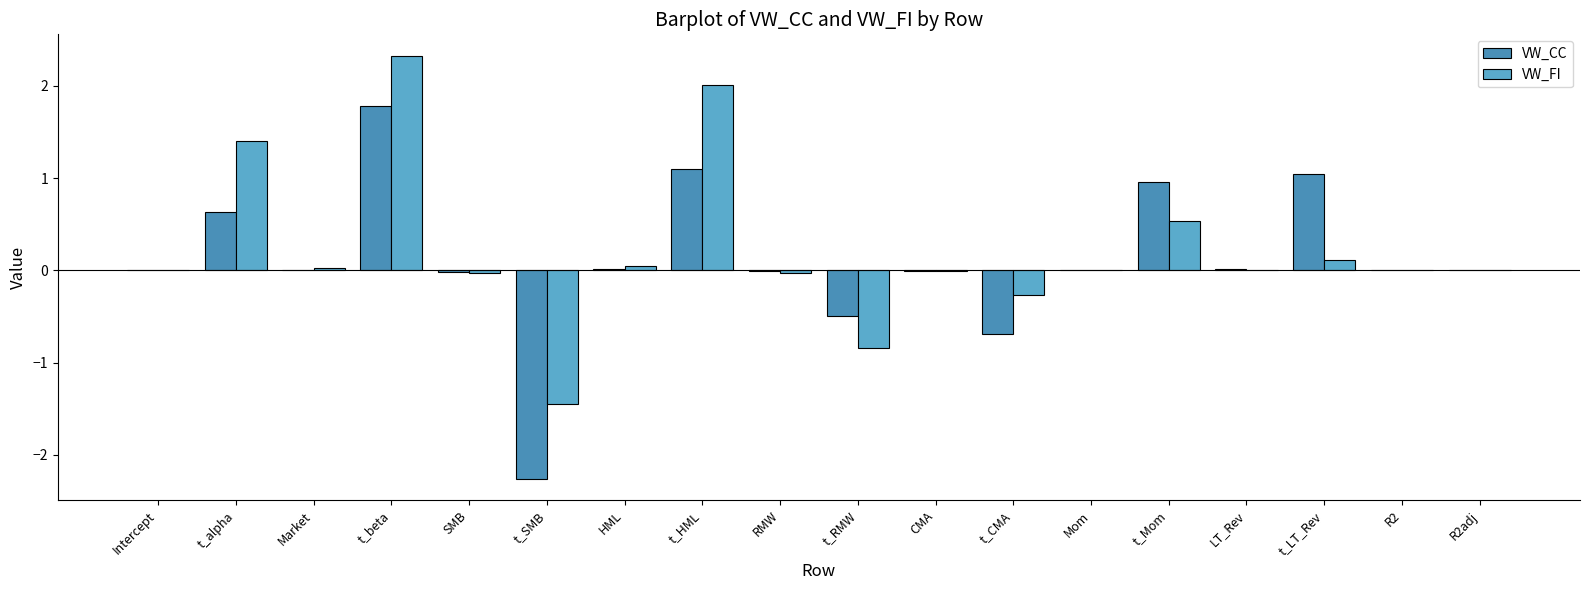

Reading left to right, list all the values displayed in this chart.

VW_CC: 0.0	0.6	0.0	1.8	-0.0	-2.3	0.0	1.1	-0.0	-0.5	-0.0	-0.7	0.0	1.0	0.0	1.0	0.0	0.0
VW_FI: 0.0	1.4	0.0	2.3	-0.0	-1.4	0.0	2.0	-0.0	-0.8	-0.0	-0.3	0.0	0.5	0.0	0.1	0.0	0.0